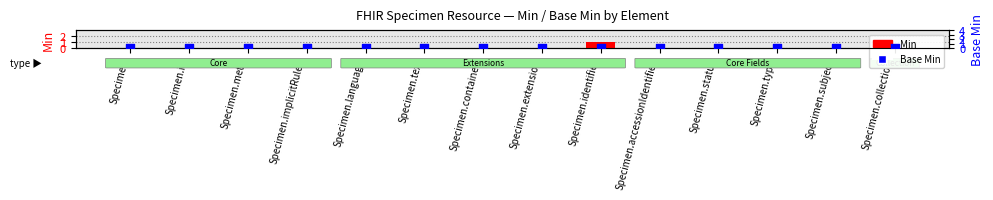

At which category is the sum across all series the highest?

Specimen.identifier